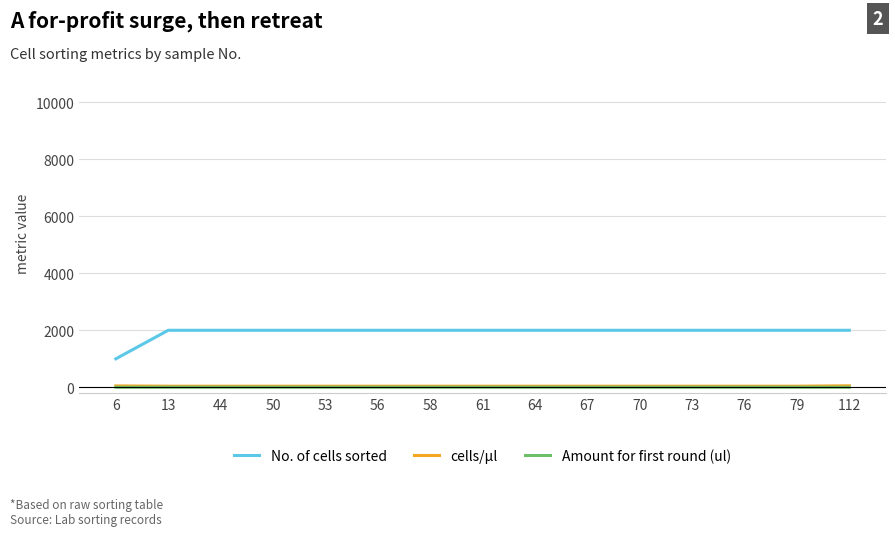

What is the minimum value shown in the chart?

3.0